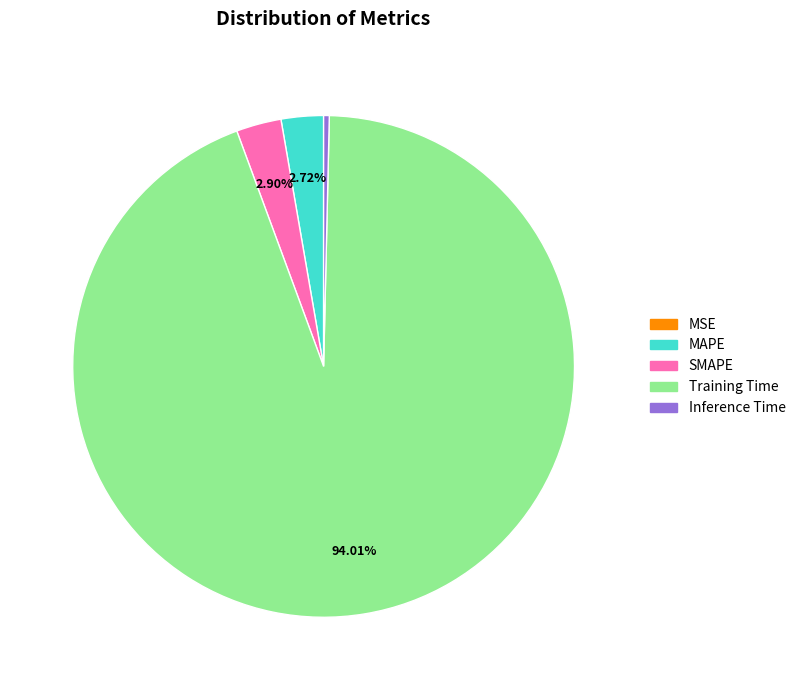

Is there any slice that represents more than half of the pie?

Yes